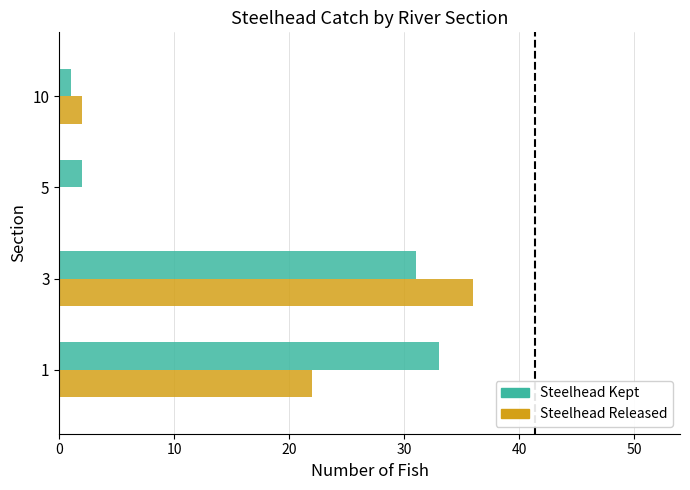

Which series changed the most between 3 and 10?

Steelhead Released